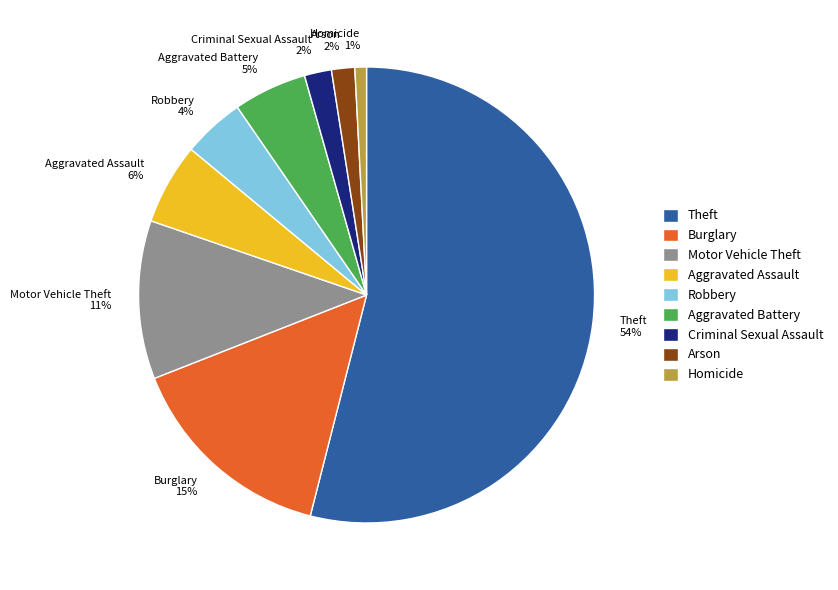

To the nearest percent, what is the average slice percentage?

11%